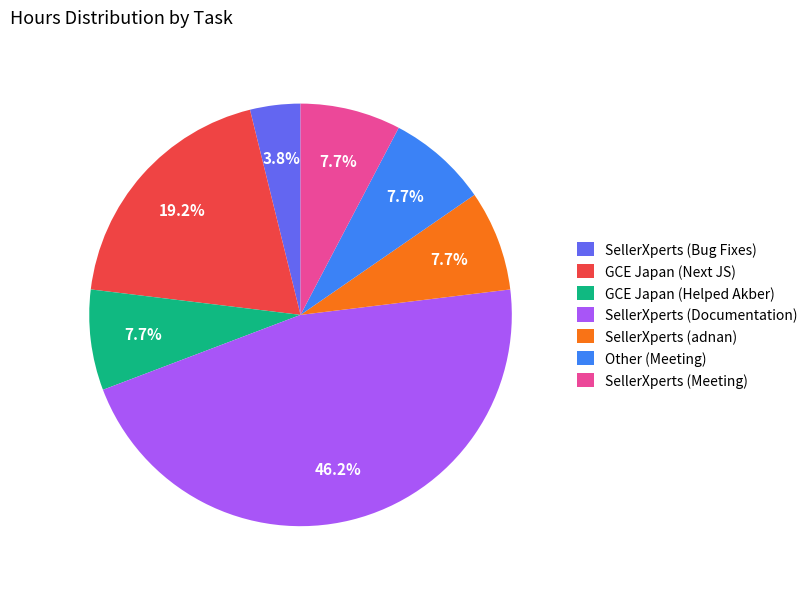

Approximately how many times larger is the value at GCE Japan (Next JS) compared to SellerXperts (Documentation)?

0.4